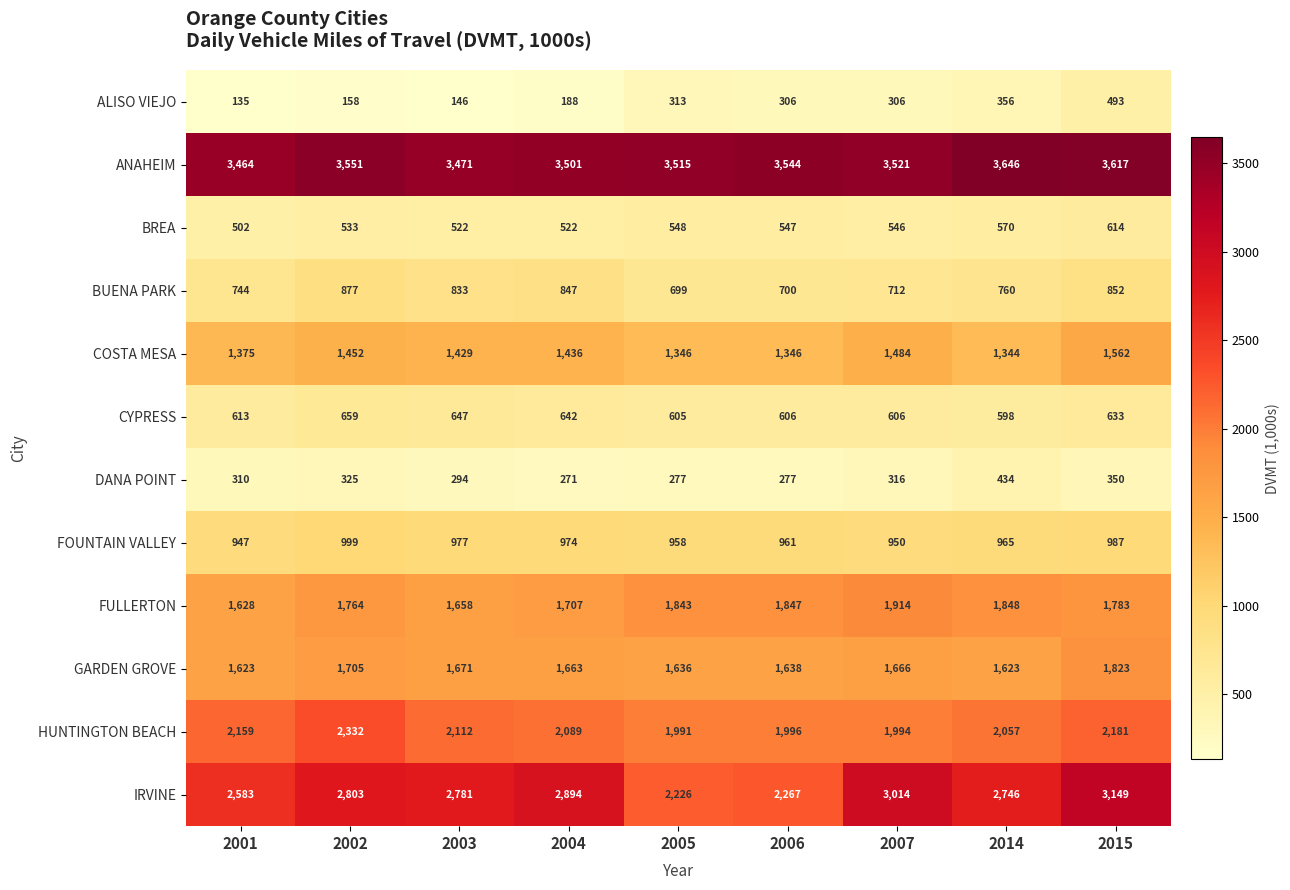

List the series in order of their peak value, highest first.

ANAHEIM, IRVINE, HUNTINGTON BEACH, FULLERTON, GARDEN GROVE, COSTA MESA, FOUNTAIN VALLEY, BUENA PARK, CYPRESS, BREA, ALISO VIEJO, DANA POINT